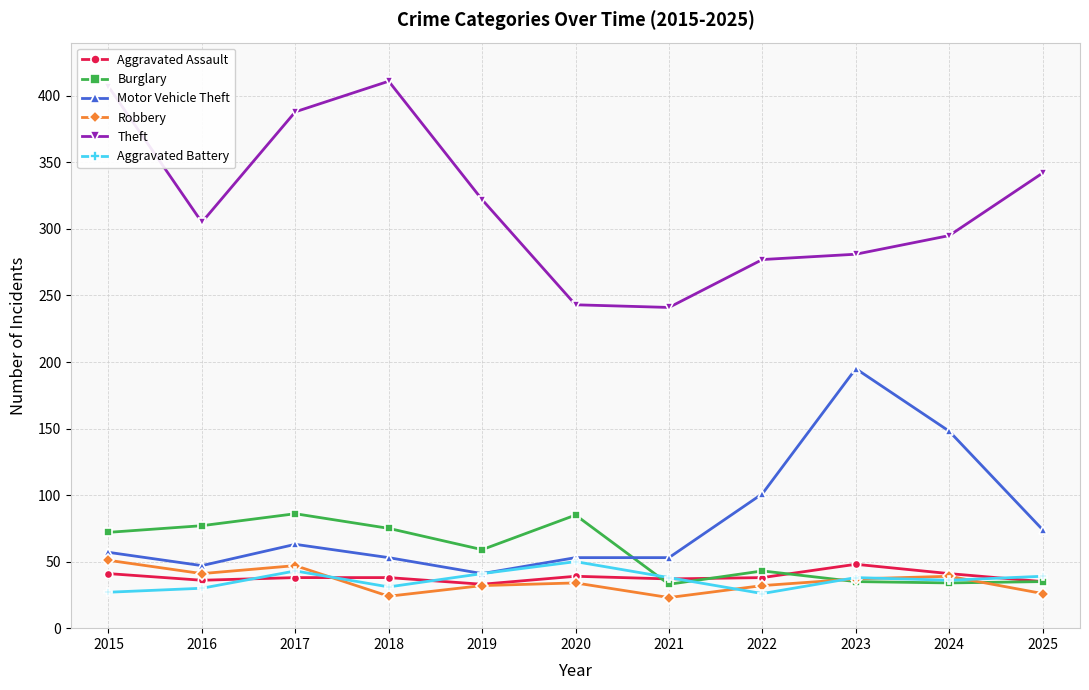

Is it true that Motor Vehicle Theft equals 195 at 2023?

True